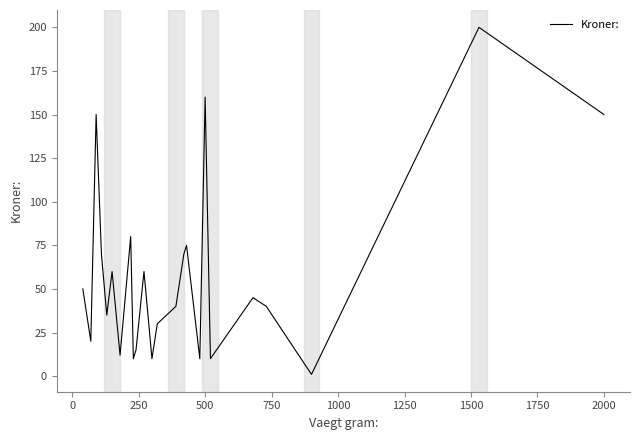

What is the sum of all values?

1403